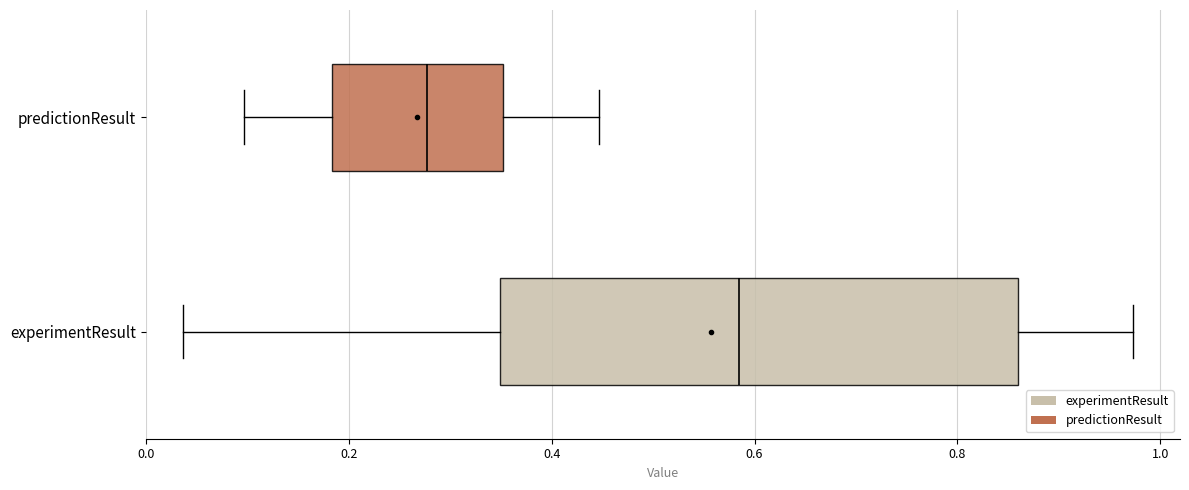

Which box has the furthest to the left median line?

predictionResult